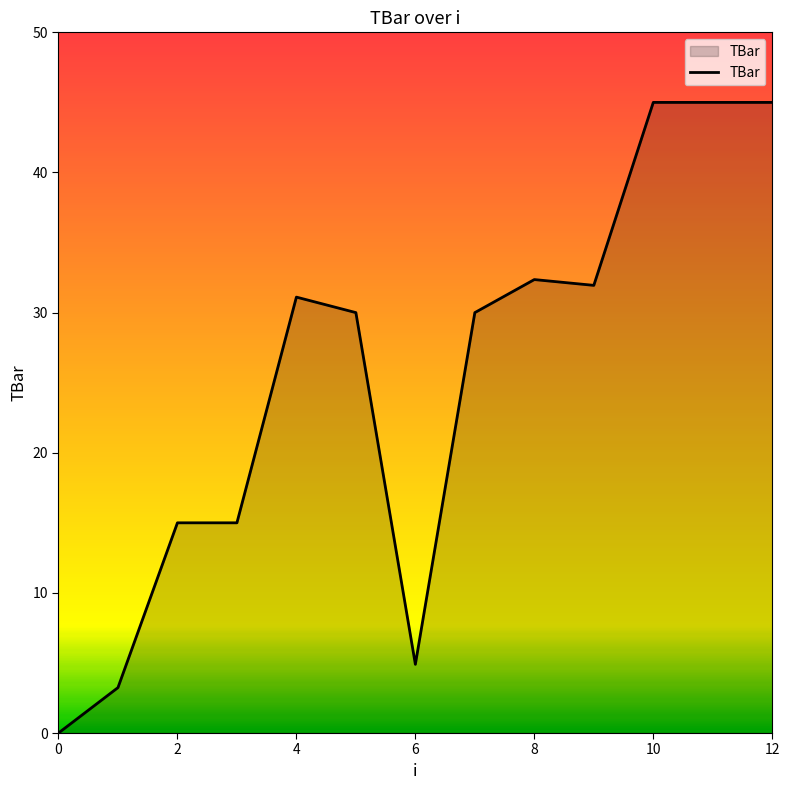

What is the greatest value displayed?

45.0